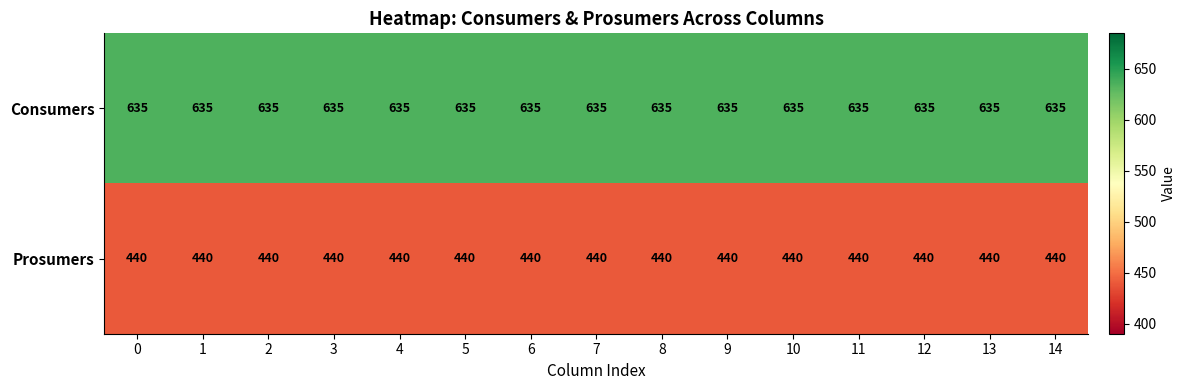

True or false: Consumers has a value of 635 at 3.

True